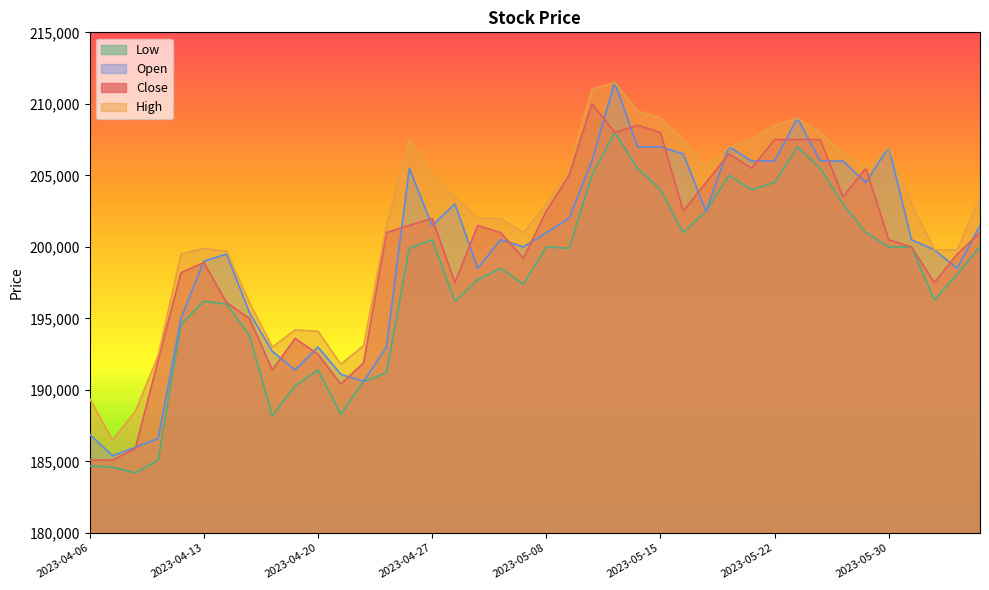

How many series are shown in this chart?

4